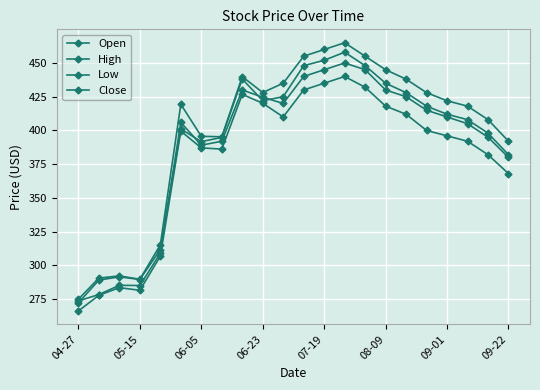

What is the average value of the Low series?

379.6